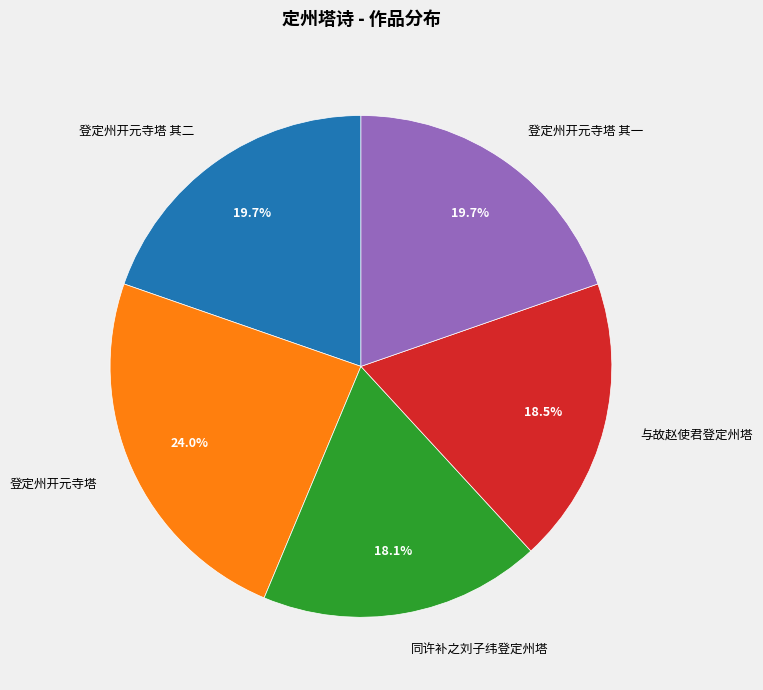

Is 登定州开元寺塔 the majority of the pie?

No